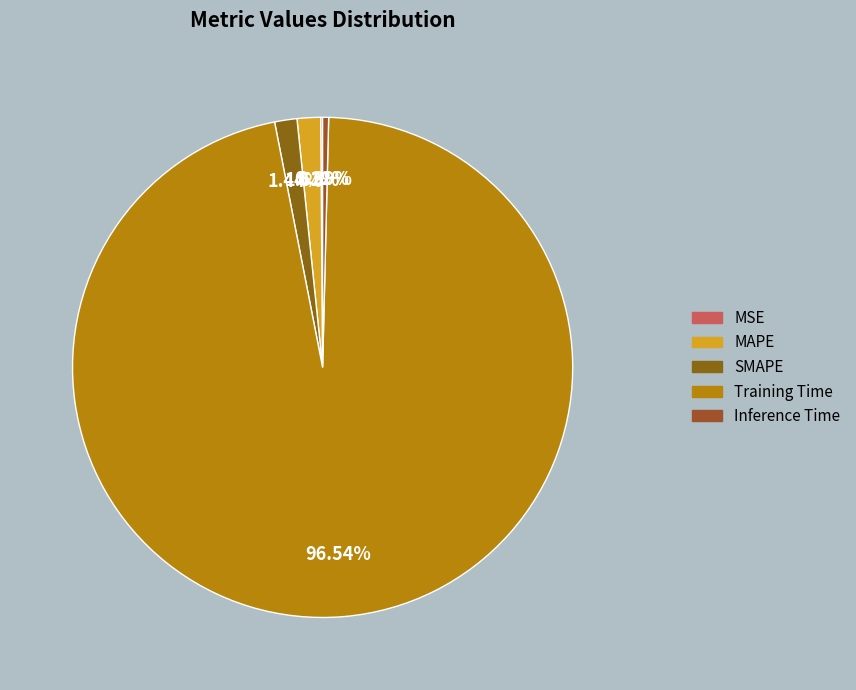

What percentage do Inference Time and Training Time together represent?

96.9%